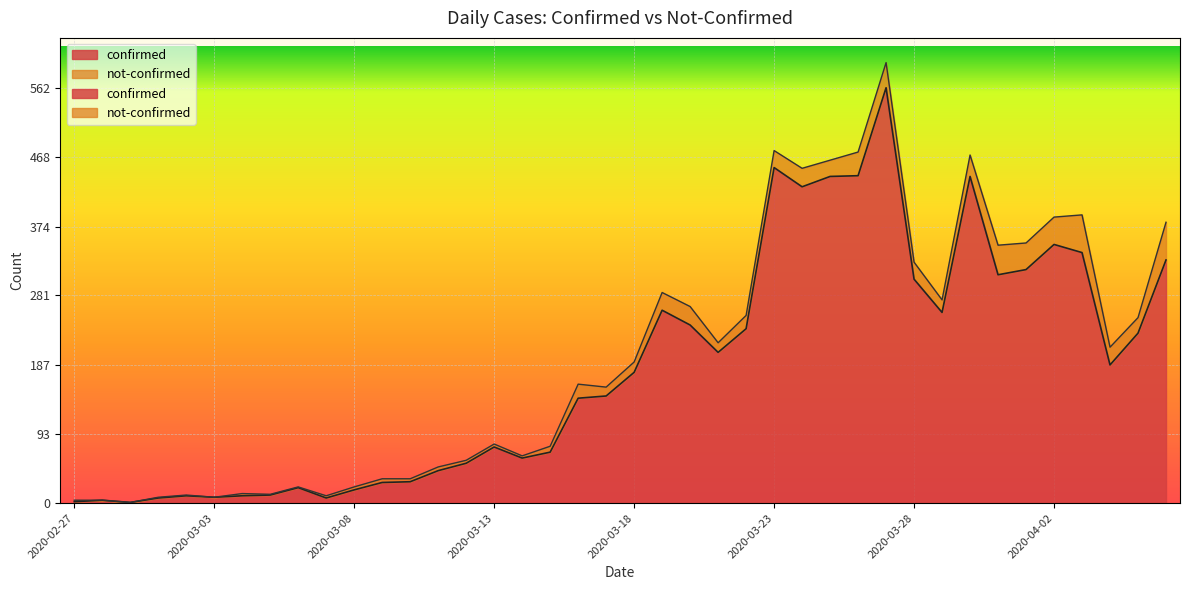

Approximately how many times larger is the value at 2020-03-12 compared to 2020-03-20?

0.2